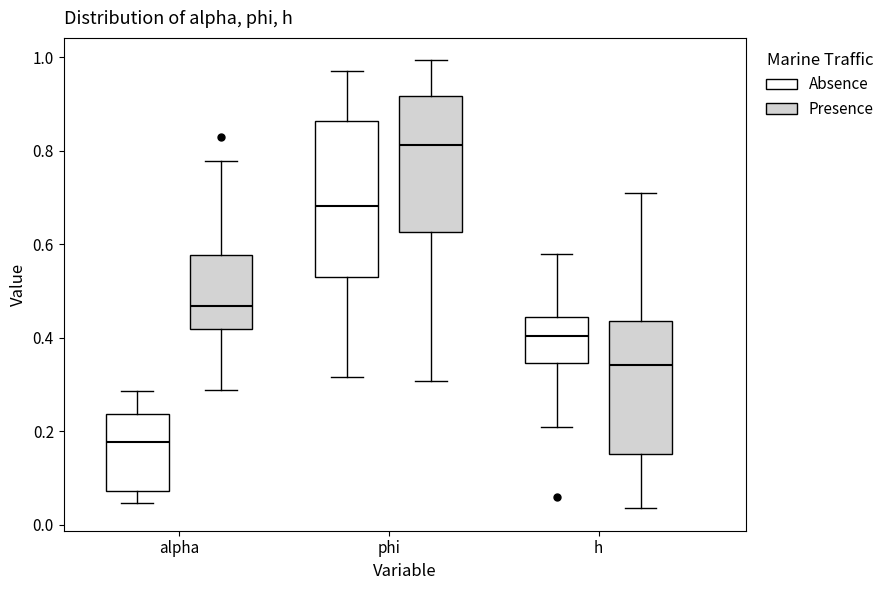

Where does the lower whisker of the box for h (Presence) end on the y-axis? The values are not printed on the chart, so give them approximately, as read against the axis.

0.04